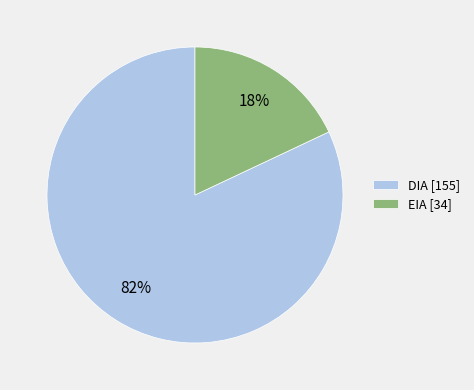

Does DIA account for over 50% of the chart?

Yes